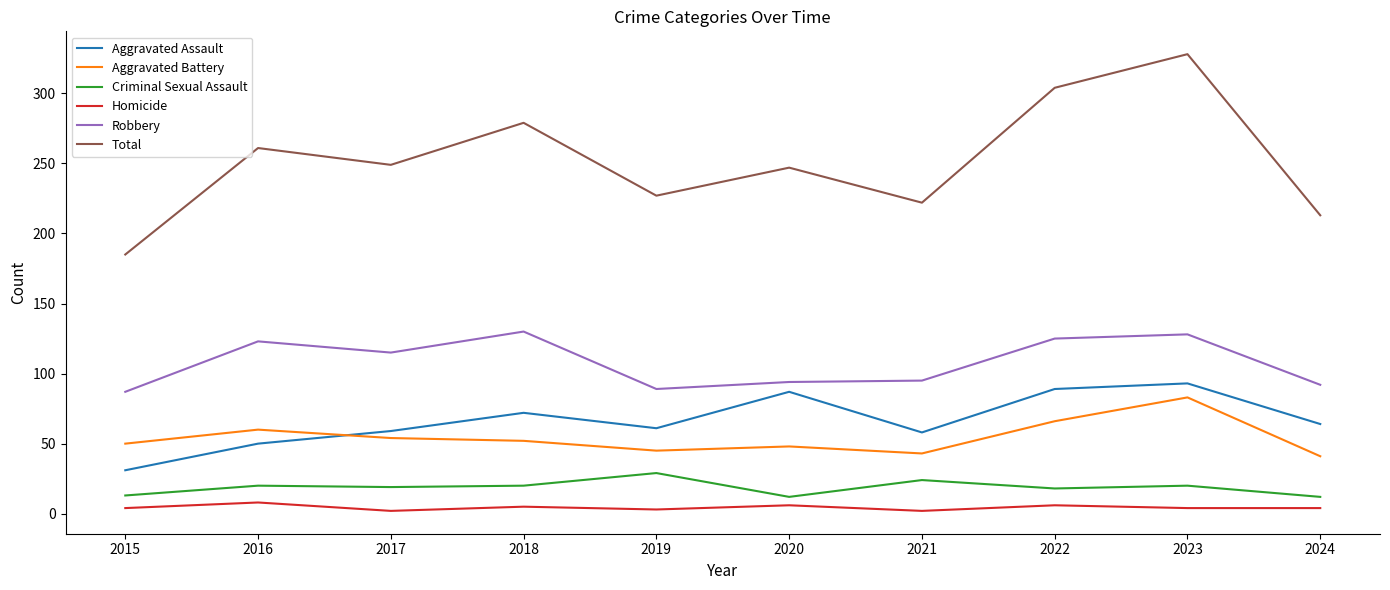

Is it true that Total equals 227 at 2019?

True